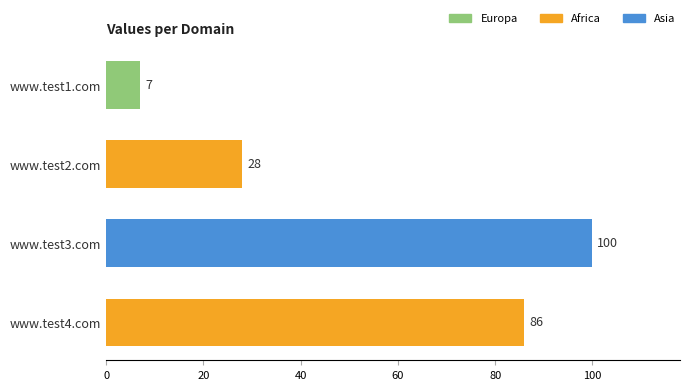

Is it true that the value at www.test1.com is 7?

True